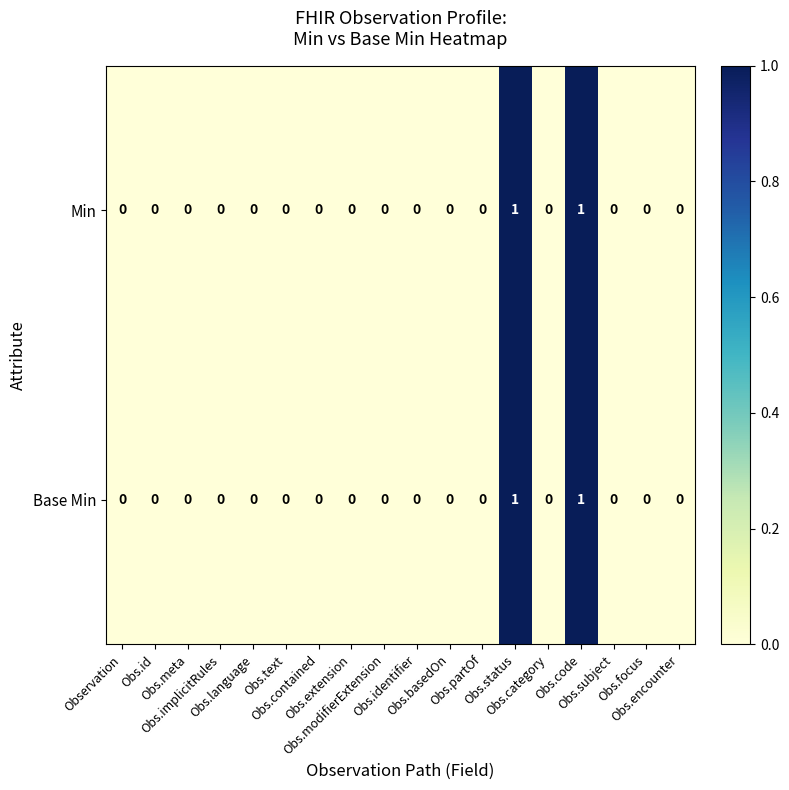

Count the Base Min values in the range 0 to 1.

18